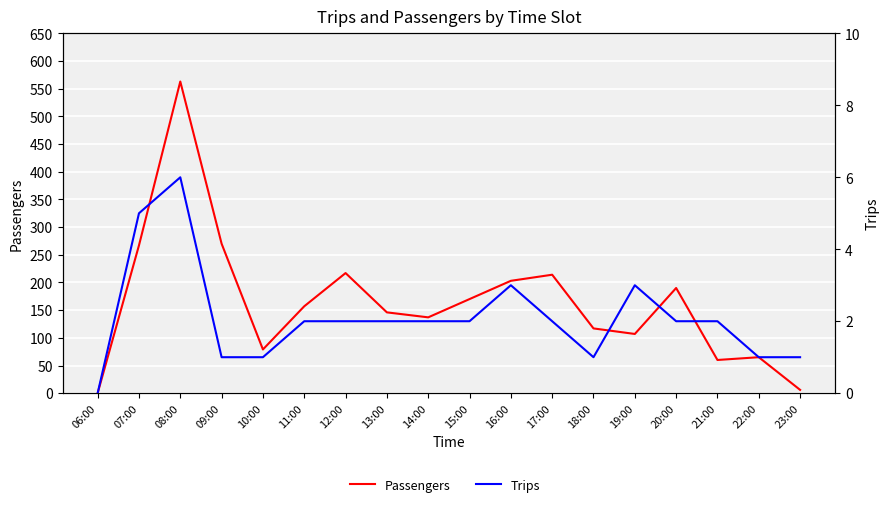

Count the number of data series in this chart.

2